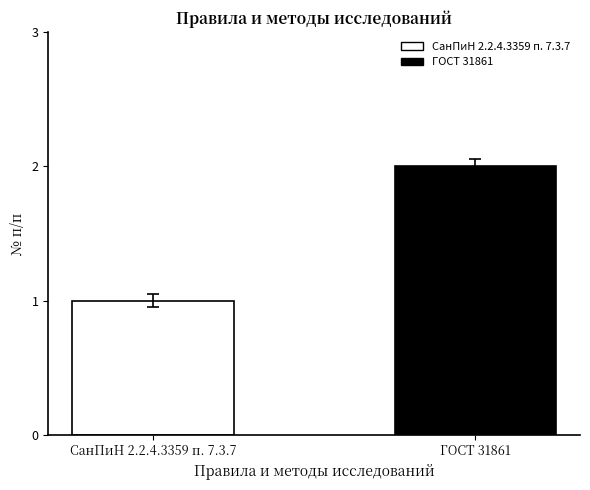

What is the label of the 1st bar from the right?

ГОСТ 31861